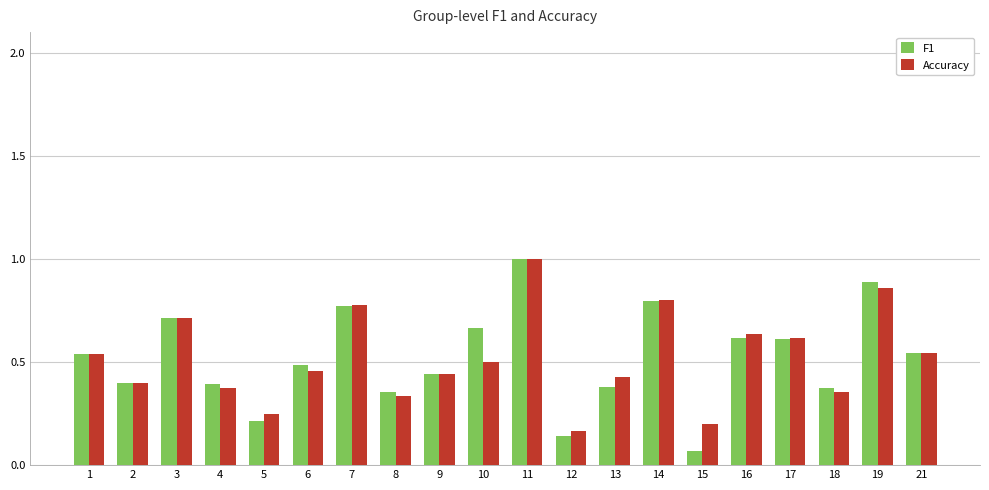

The value of Accuracy at 7 is 0.8. True or false?

True